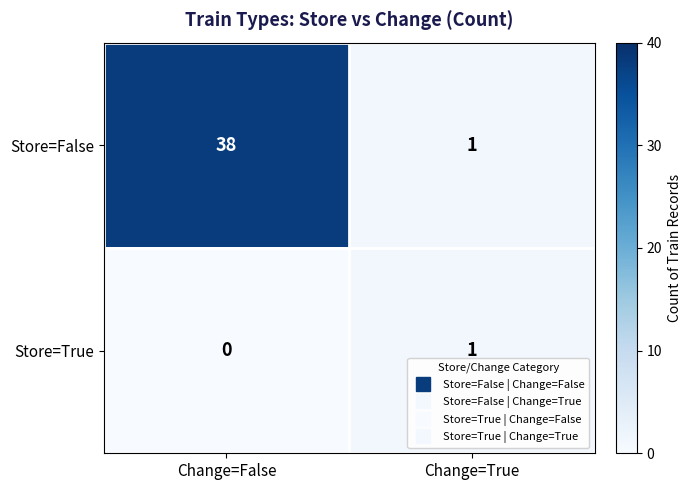

True or false: Store=False has a value of 0 at Change=True.

False